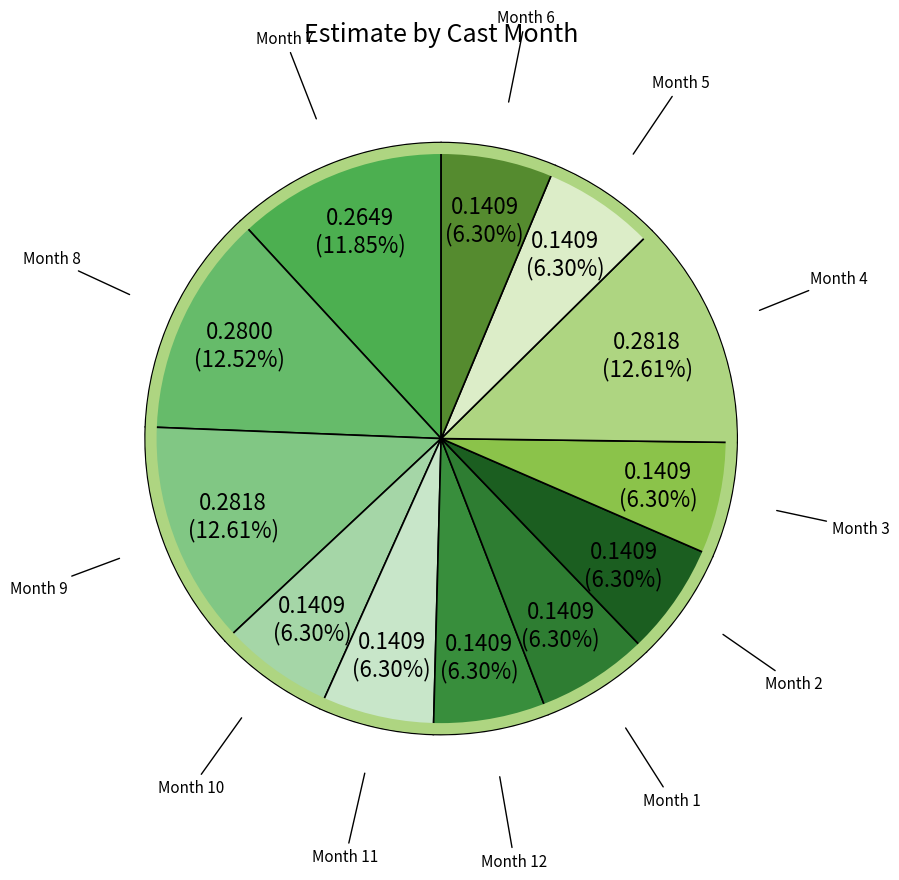

How many segments does this pie chart have?

12